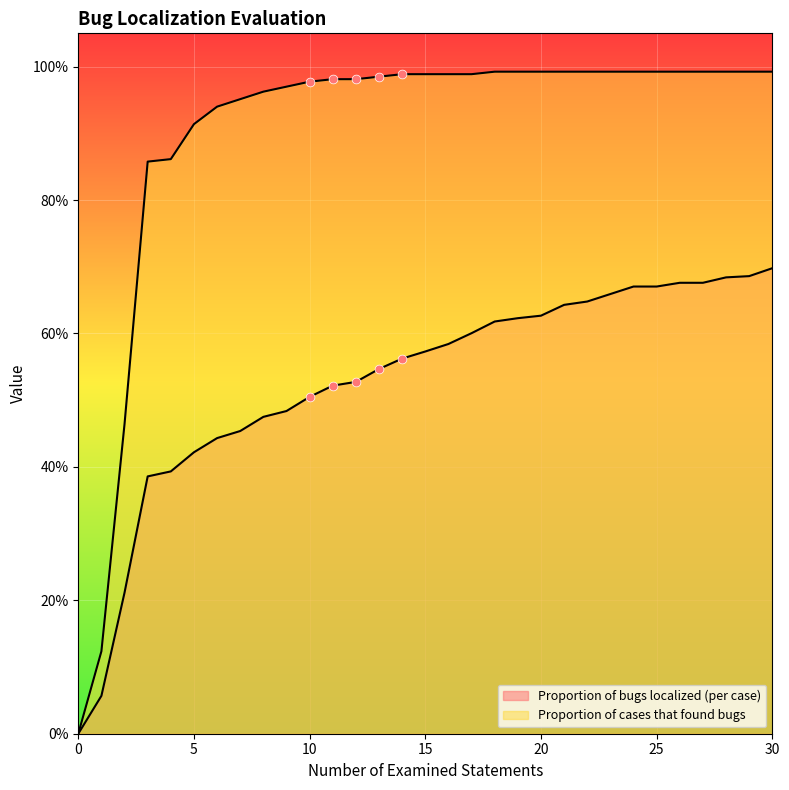

Which series contains the highest Y value?

Proportion of cases that found bugs